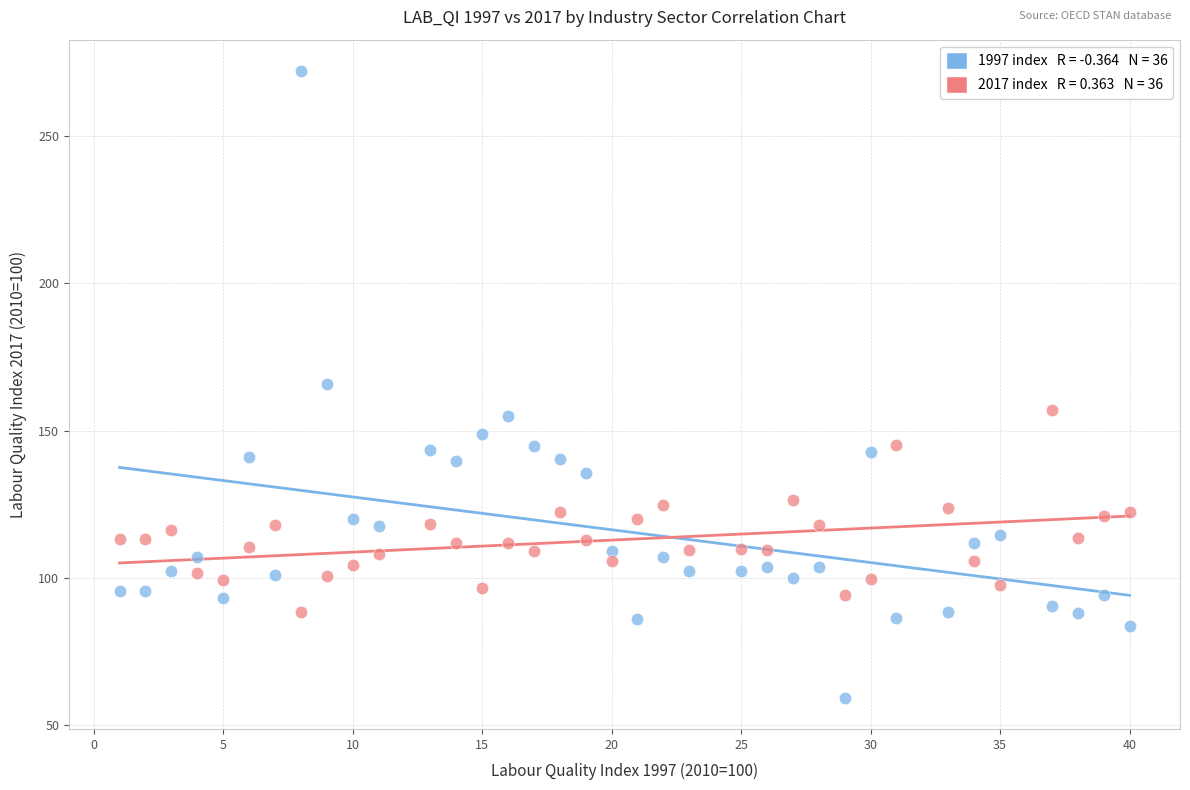

Across all data points, what is the range of Y values (max minus min)?

212.8